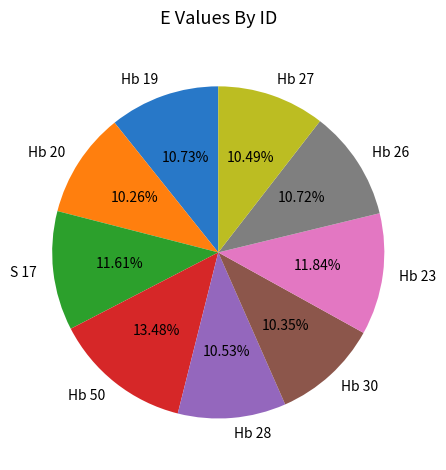

Count the number of slices in the pie.

9